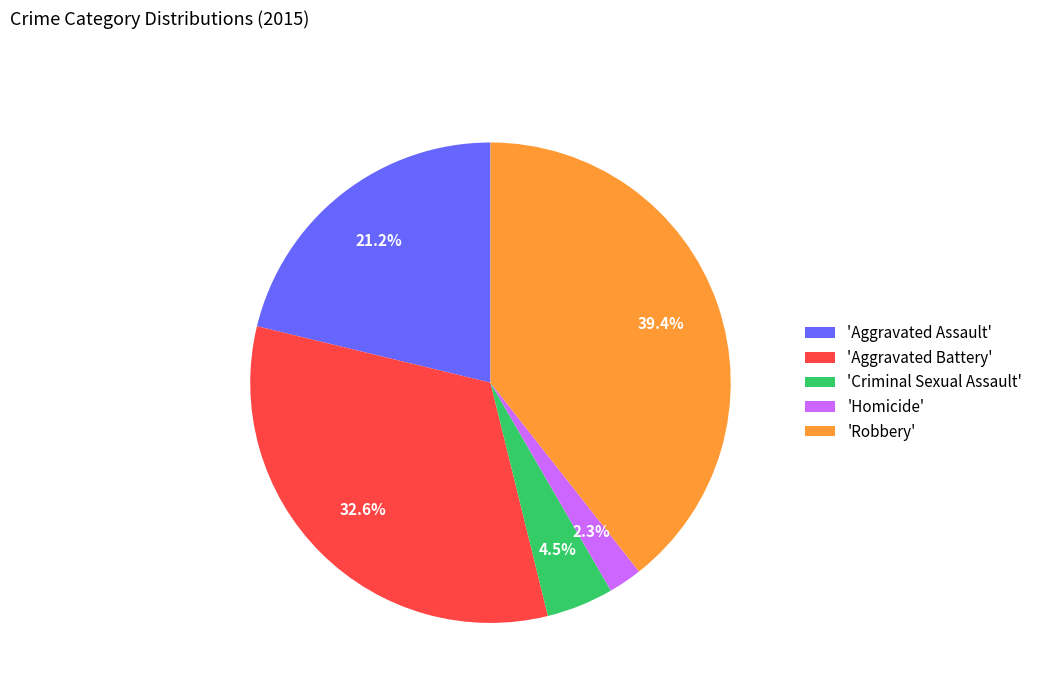

Combined, what portion of the pie is 'Homicide' and 'Criminal Sexual Assault'?

6.8%